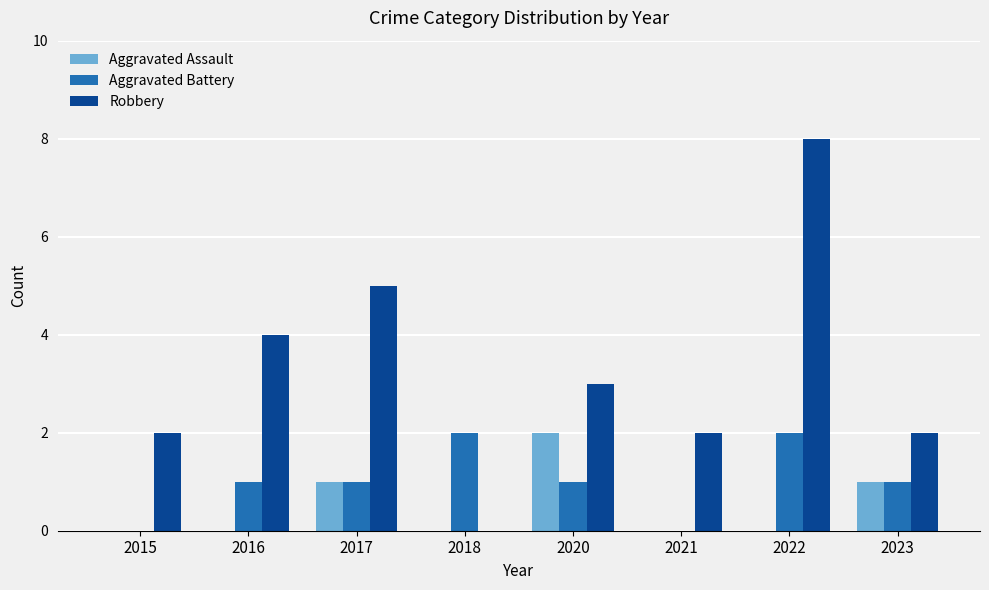

What is the maximum value for Robbery?

8